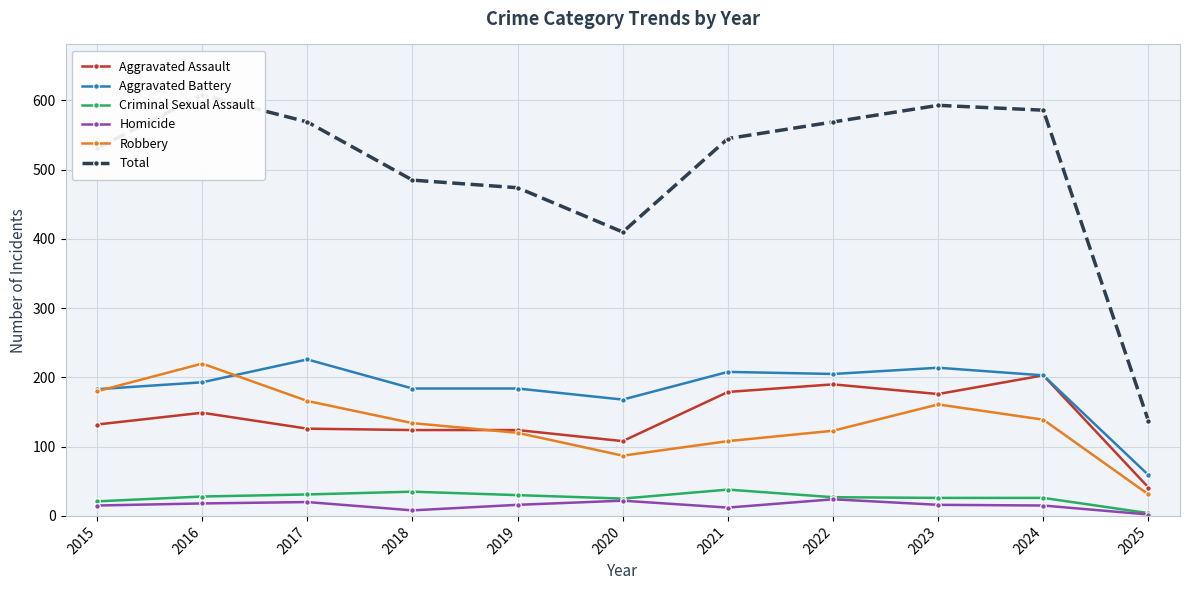

At which label is Criminal Sexual Assault closest to 21?

2015